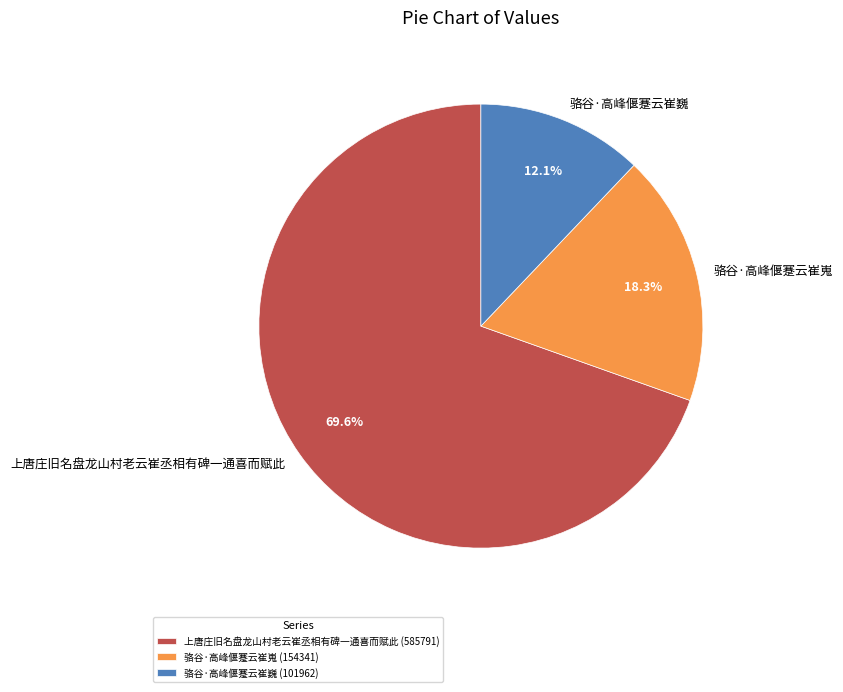

Between 骆谷·高峰偃蹇云崔巍 and 上唐庄旧名盘龙山村老云崔丞相有碑一通喜而赋此, which is larger?

上唐庄旧名盘龙山村老云崔丞相有碑一通喜而赋此